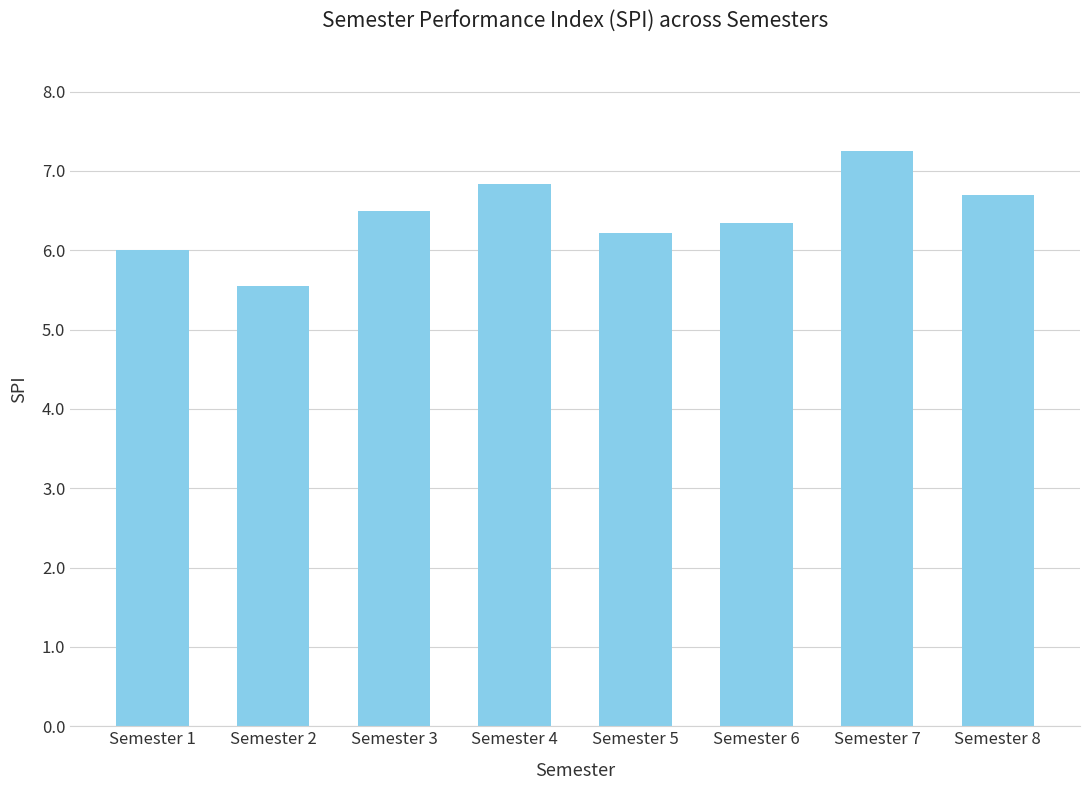

What is the sum of the values at Semester 5 and Semester 8?

12.9